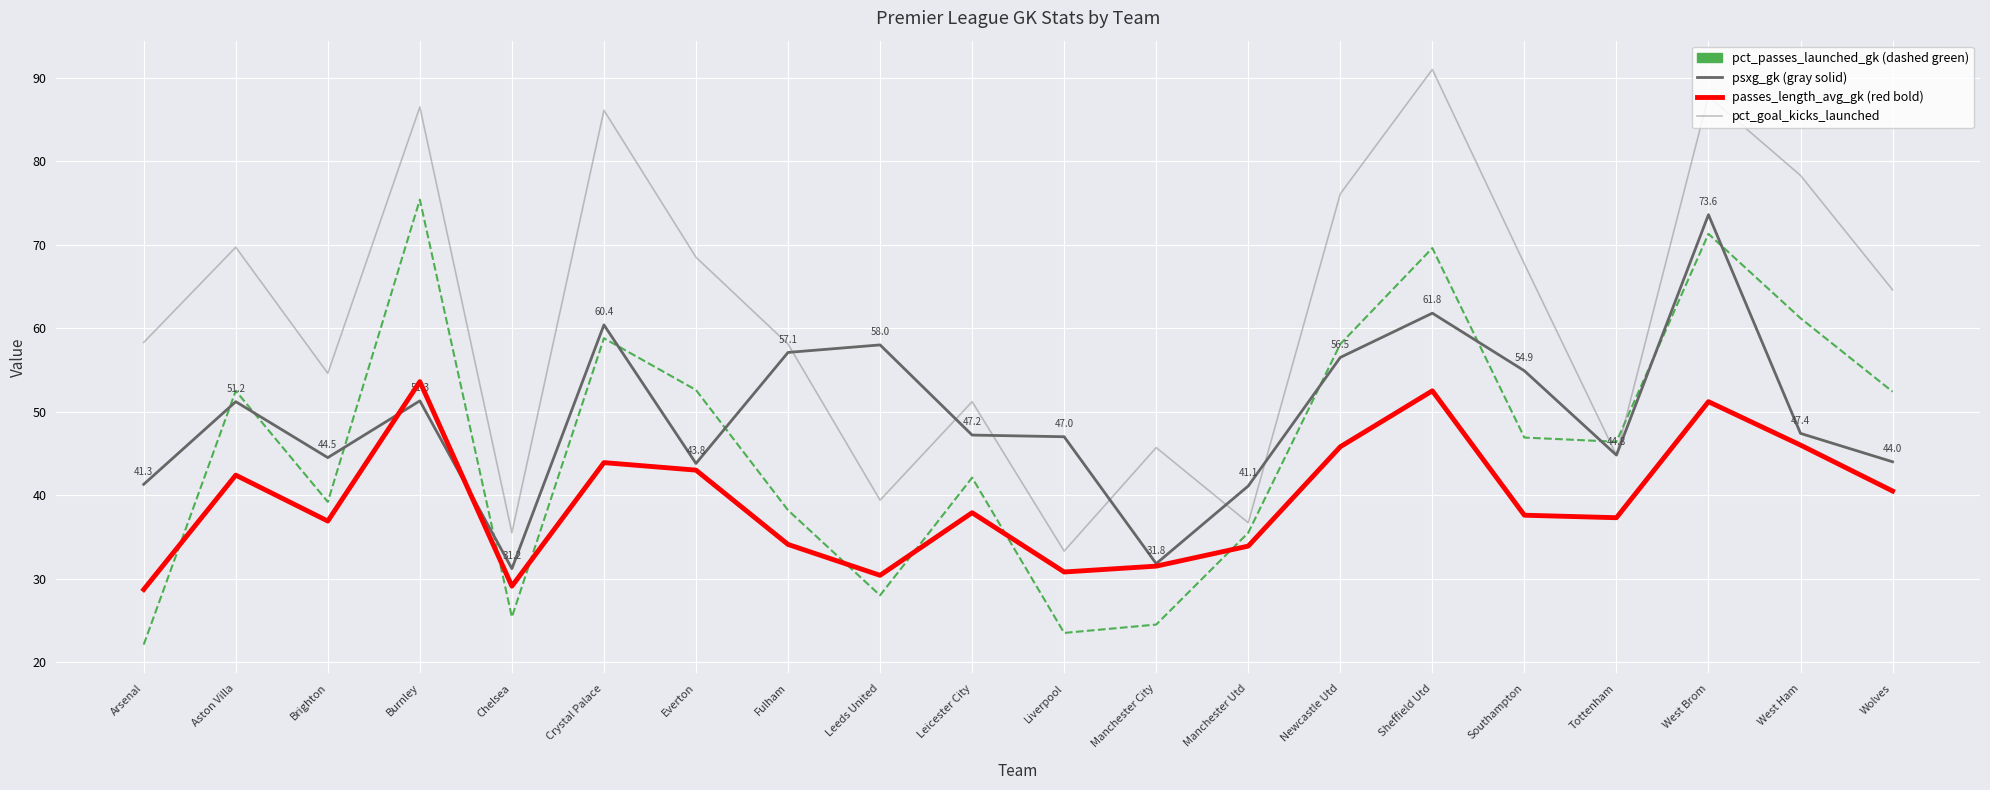

What position from the right is Tottenham?

4